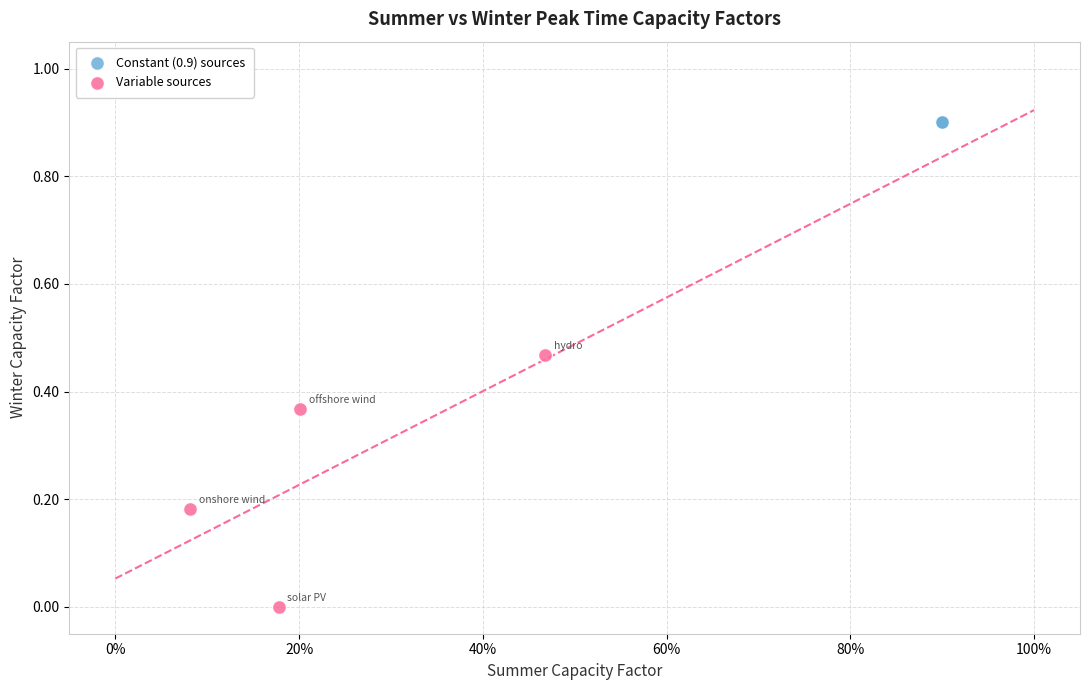

Which series reaches the minimum Y coordinate?

Variable sources